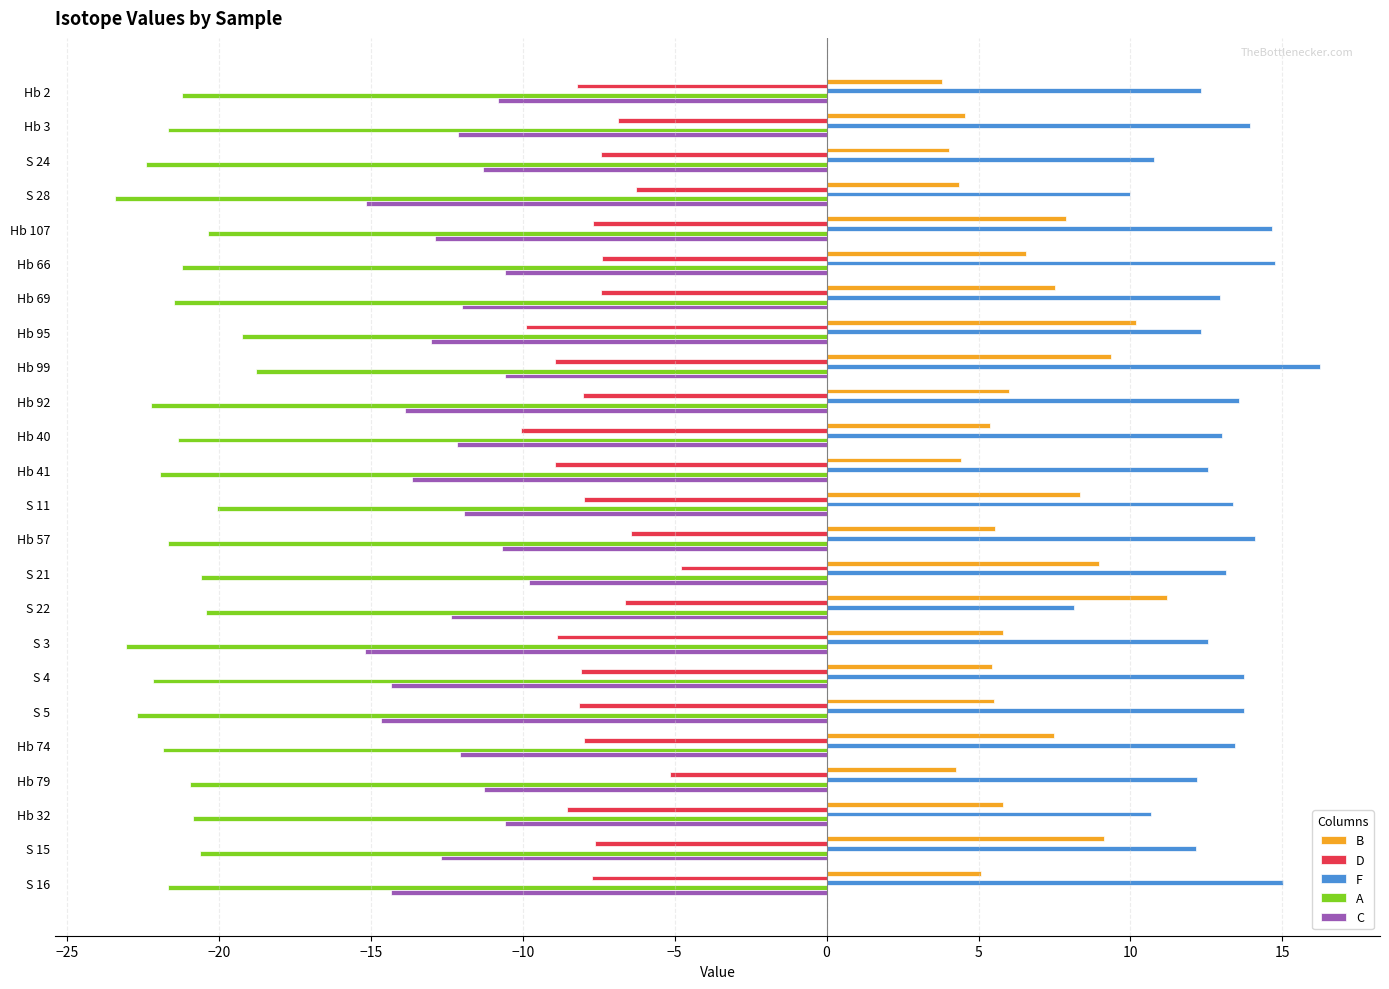

What is the difference between the maximum and second lowest values in the A series?

4.3